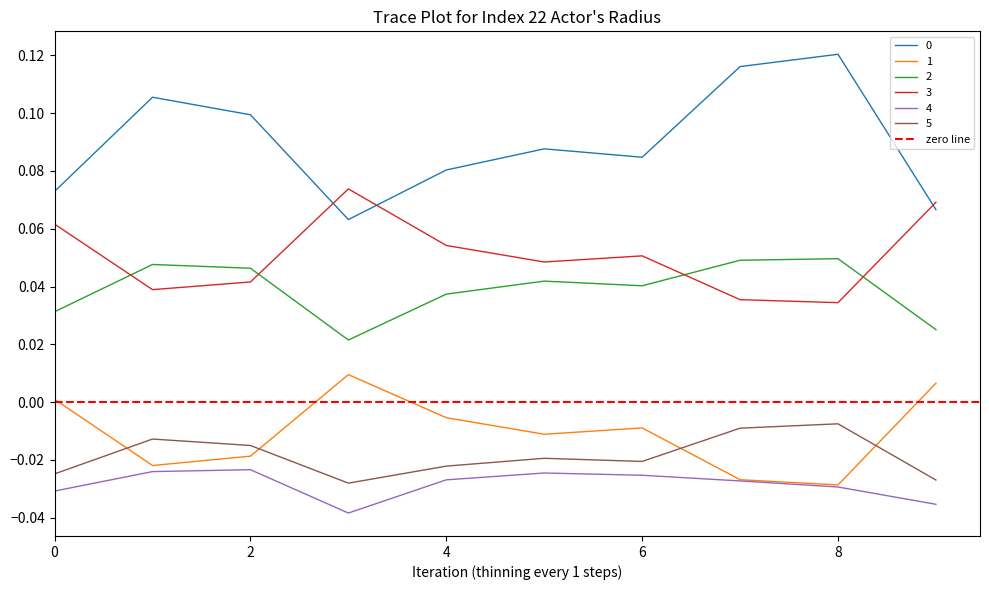

How many lines are shown in the chart?

6